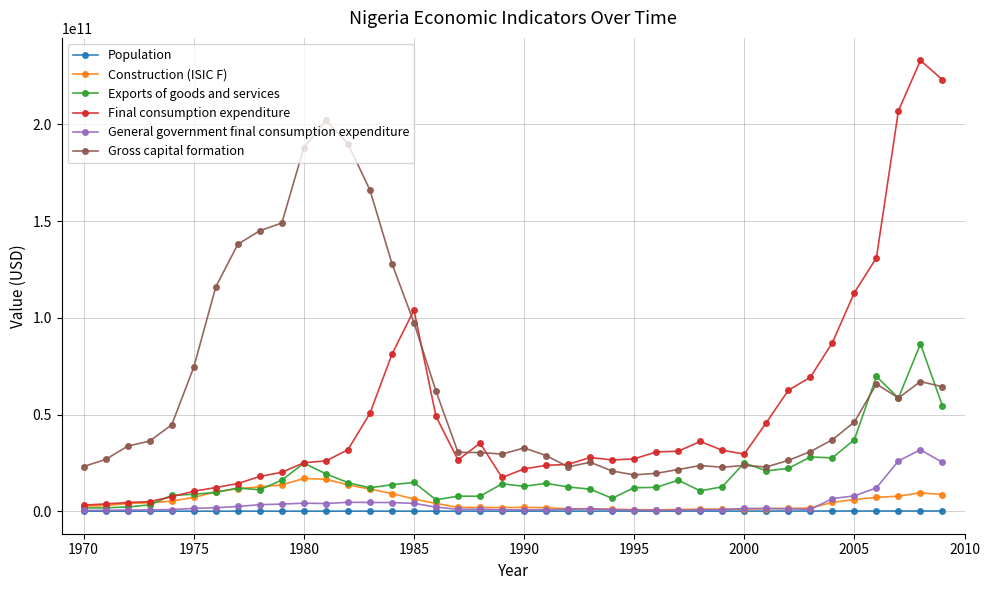

Which series has the largest total across all categories?

Gross capital formation